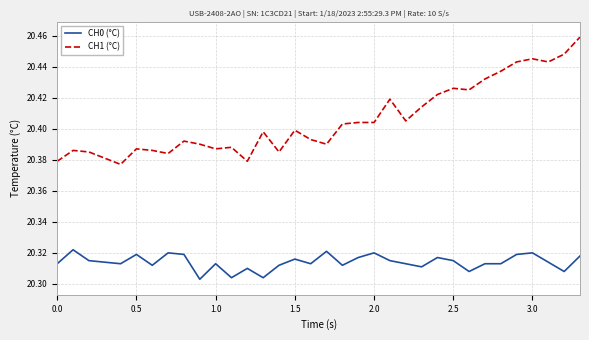

True or false: CH0 (°C) has more than 0 interior local peaks.

True